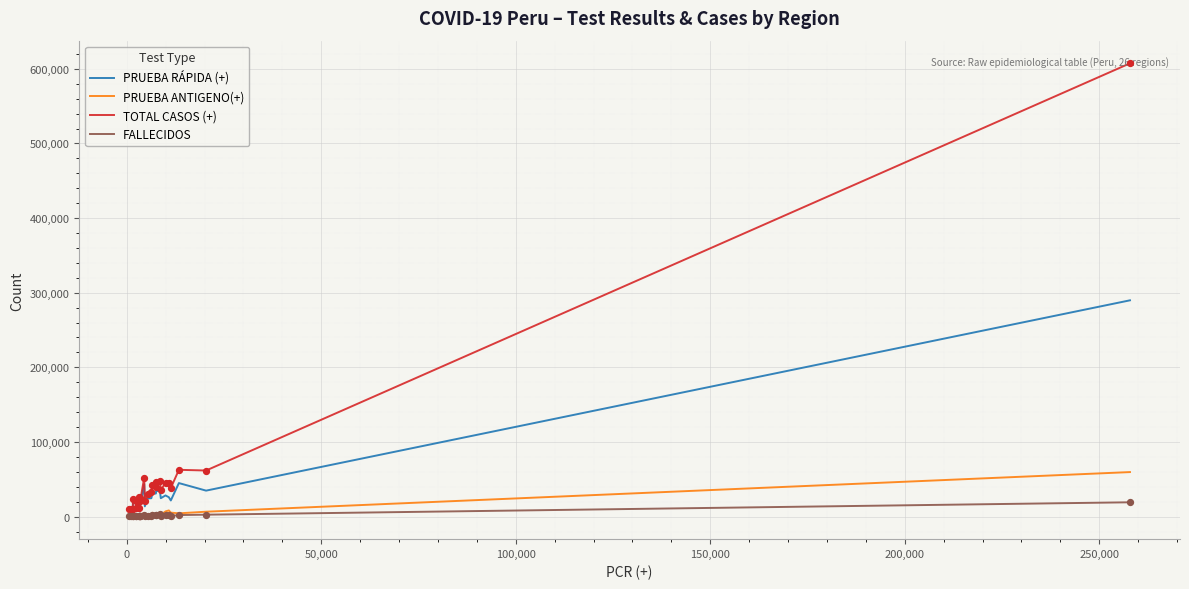

What is the maximum value shown in the chart?

607364